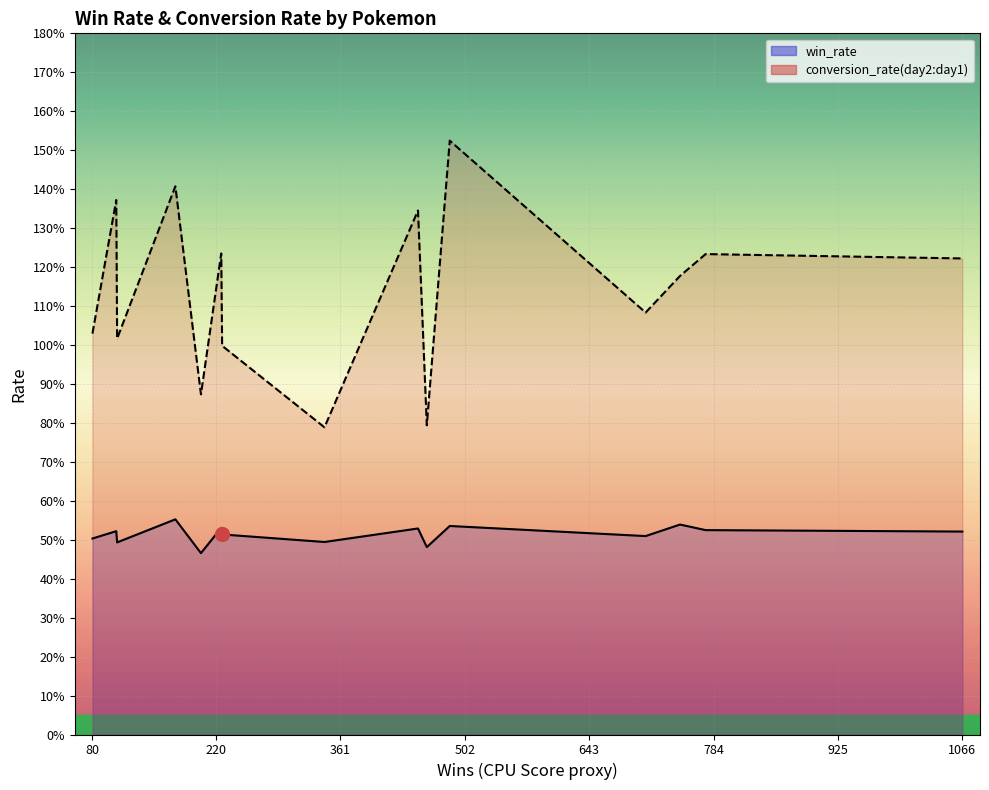

Which series has the largest range (max minus min)?

conversion_rate(day2:day1)